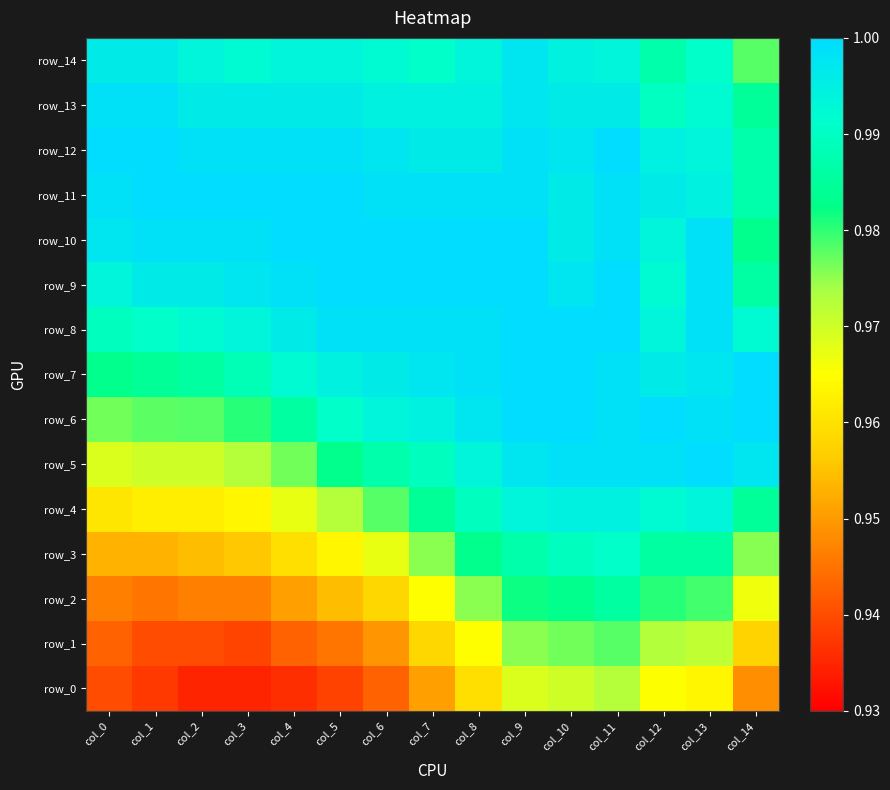

Which series has the largest range (max minus min)?

row_2